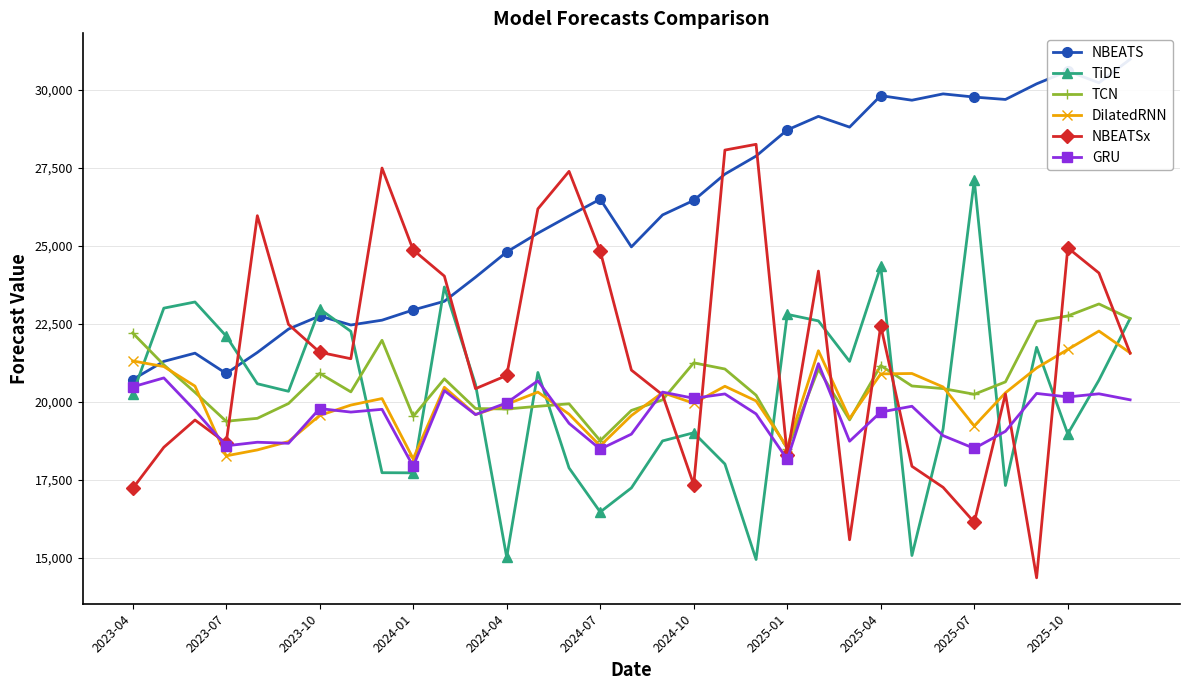

Which series has the widest spread of values?

NBEATSx